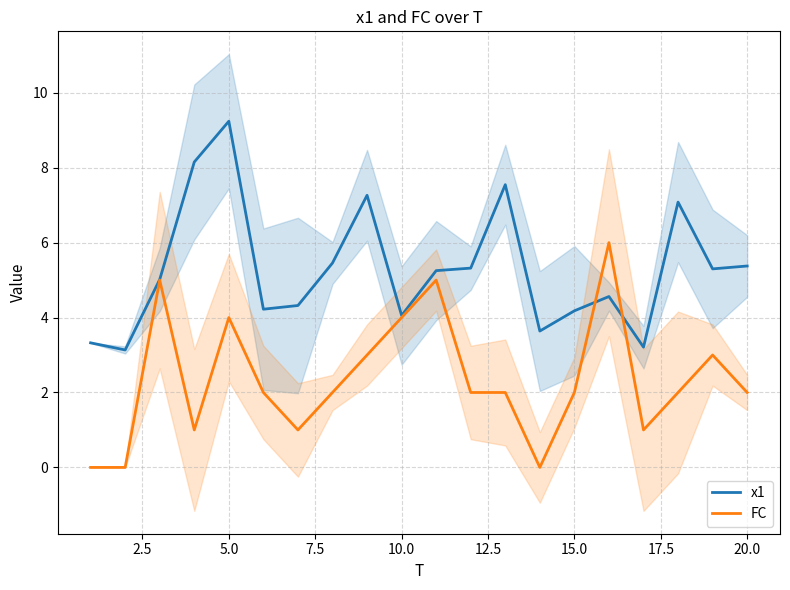

List the series in order of their overall mean, highest first.

x1, FC